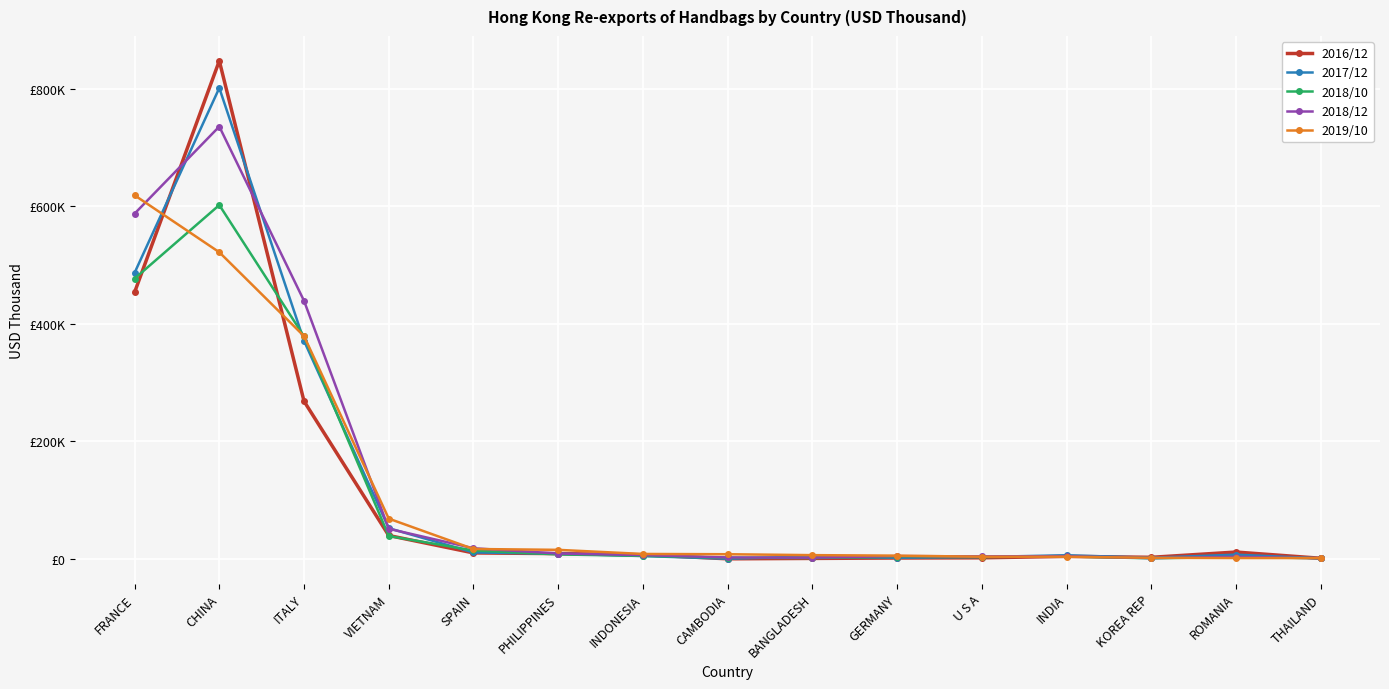

What is the total value across all series at ROMANIA?

26933.1